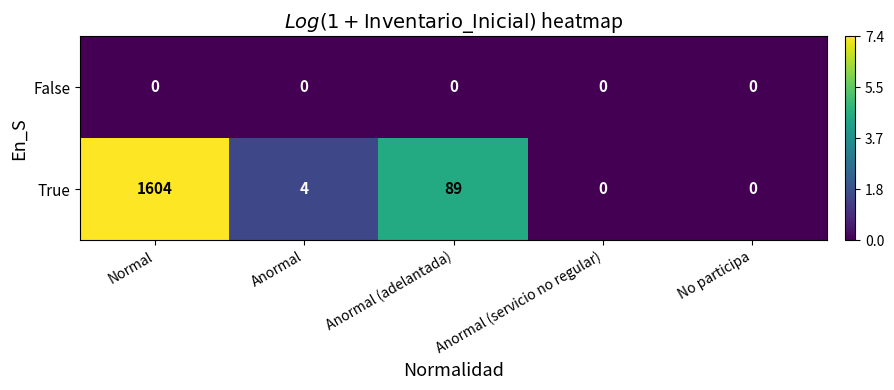

What is the difference between the maximum and minimum values in the True series?

1604